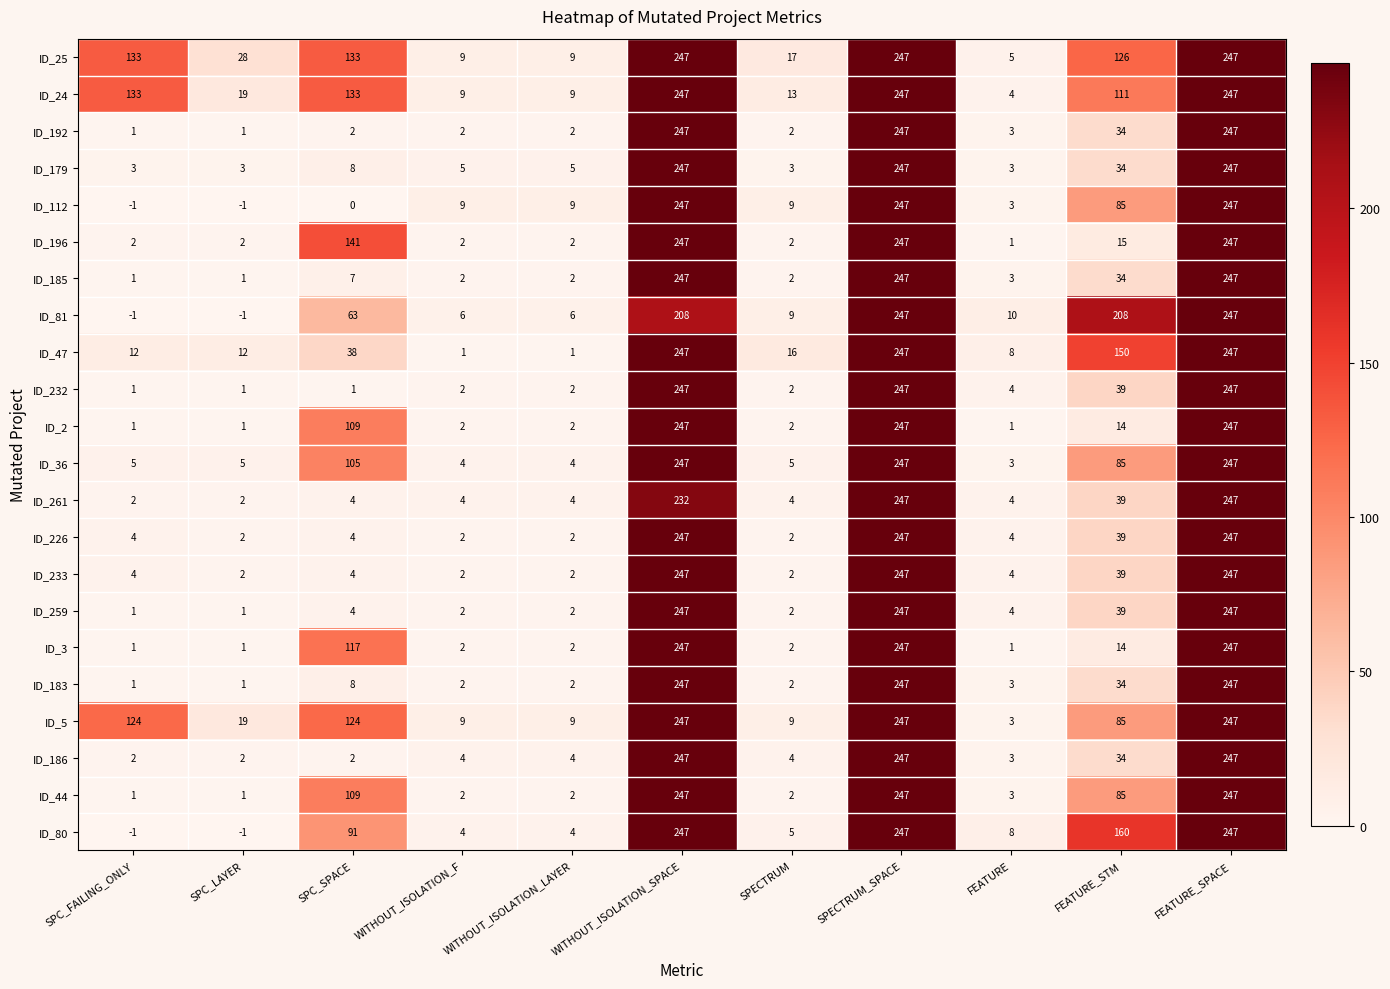

Where does the ID_3 series first go above 2?

SPC_SPACE